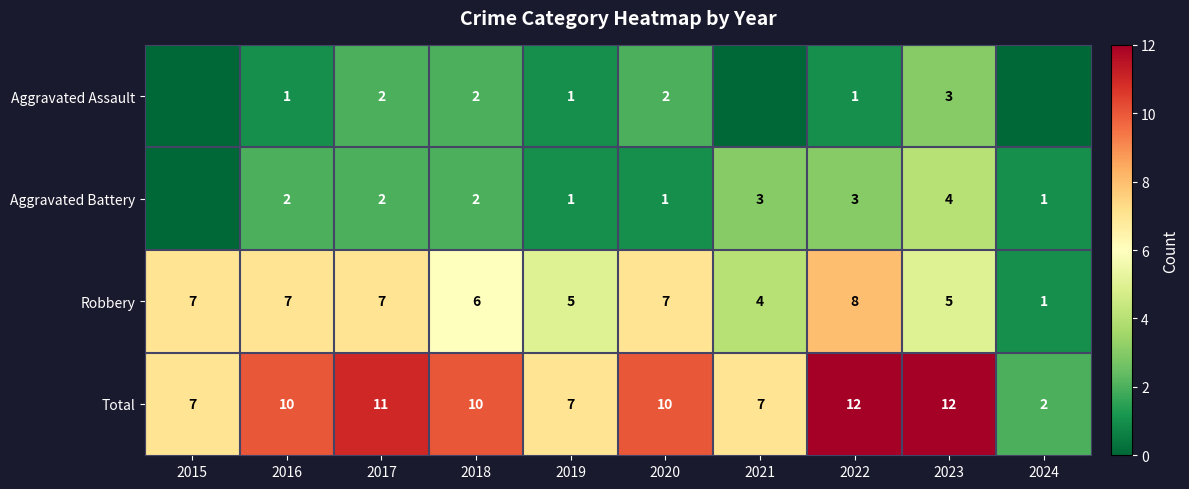

Is it true that Robbery equals 9 at 2019?

False